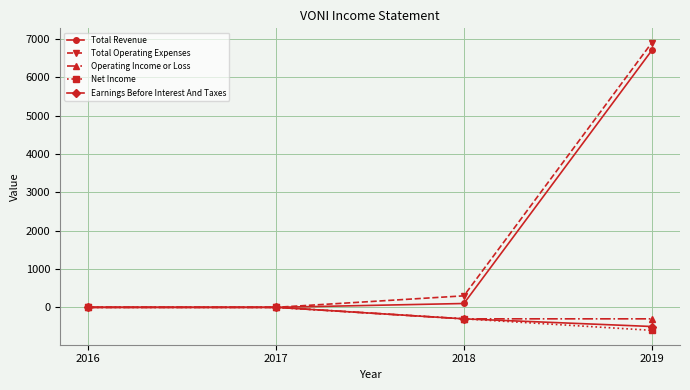

The Total Revenue series shows 3569 at 2019. True or false?

False